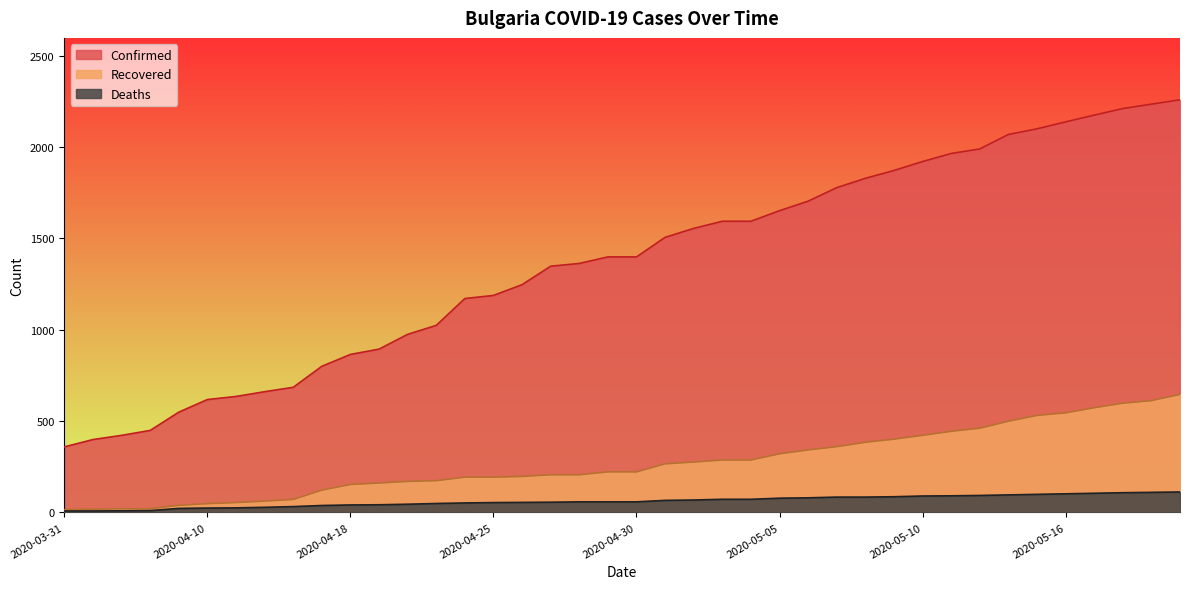

What is the total value across all series at 2020-04-11?

714